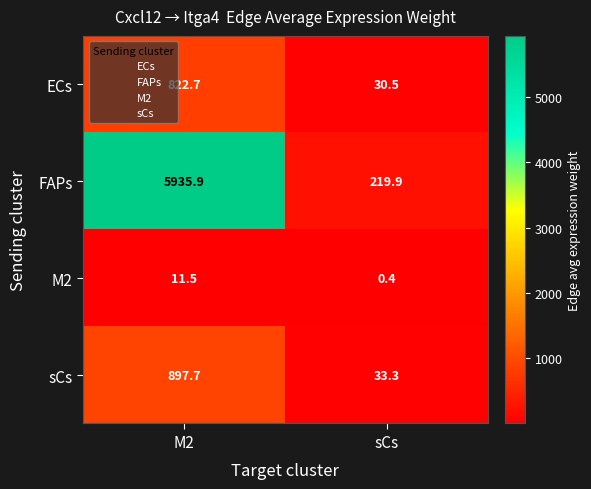

What is the approximate value of sCs at sCs?

33.3